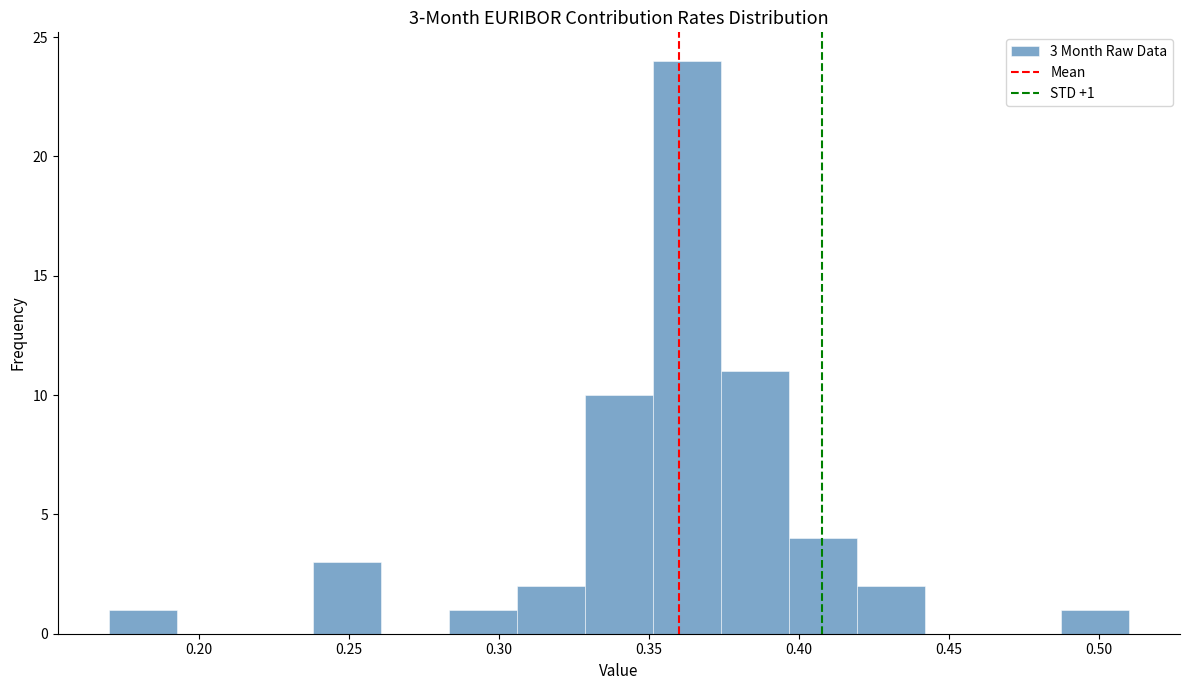

Over which range of the x-axis is the bar tallest?

0.350 to 0.375